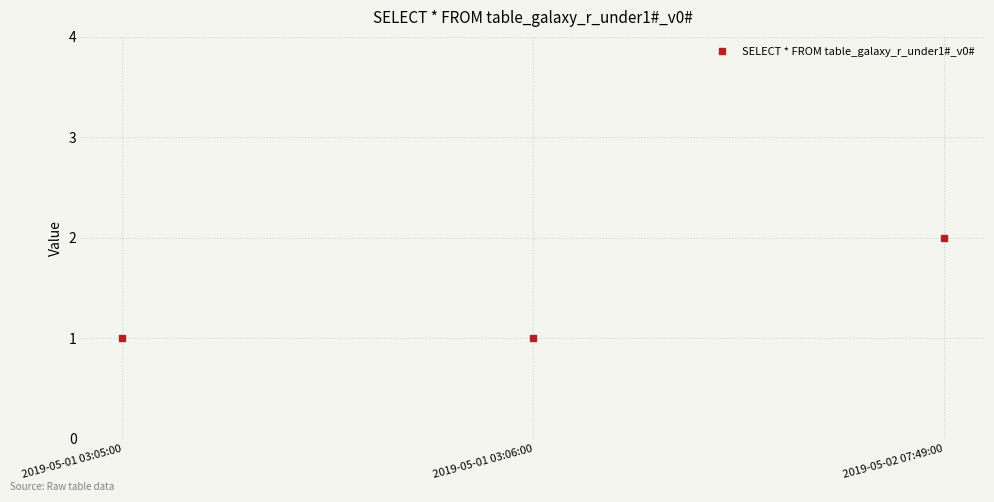

Which category has the highest value across all series?

2019-05-02 07:49:00